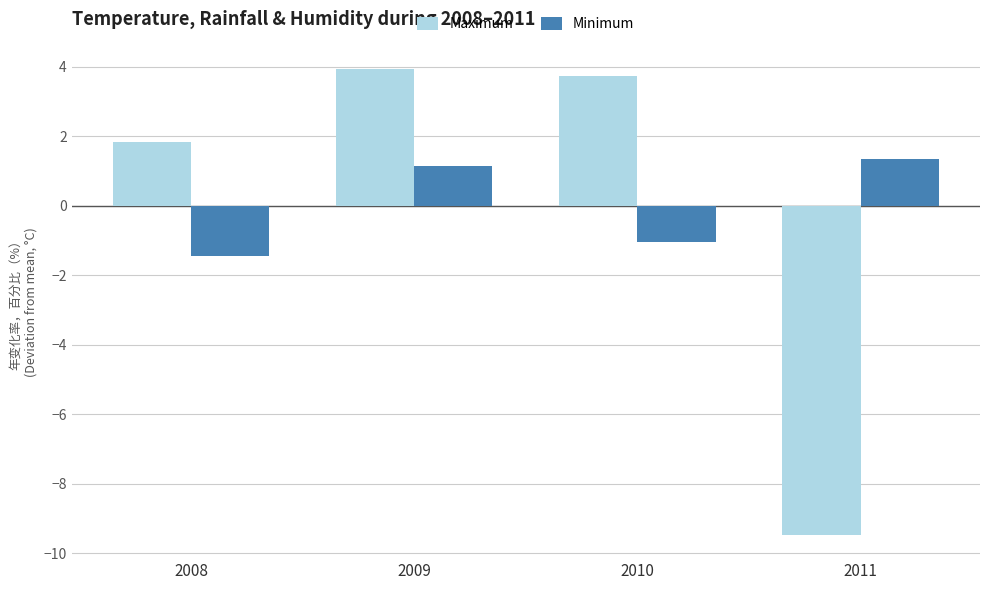

What is the total value across all series at 2010?

2.7